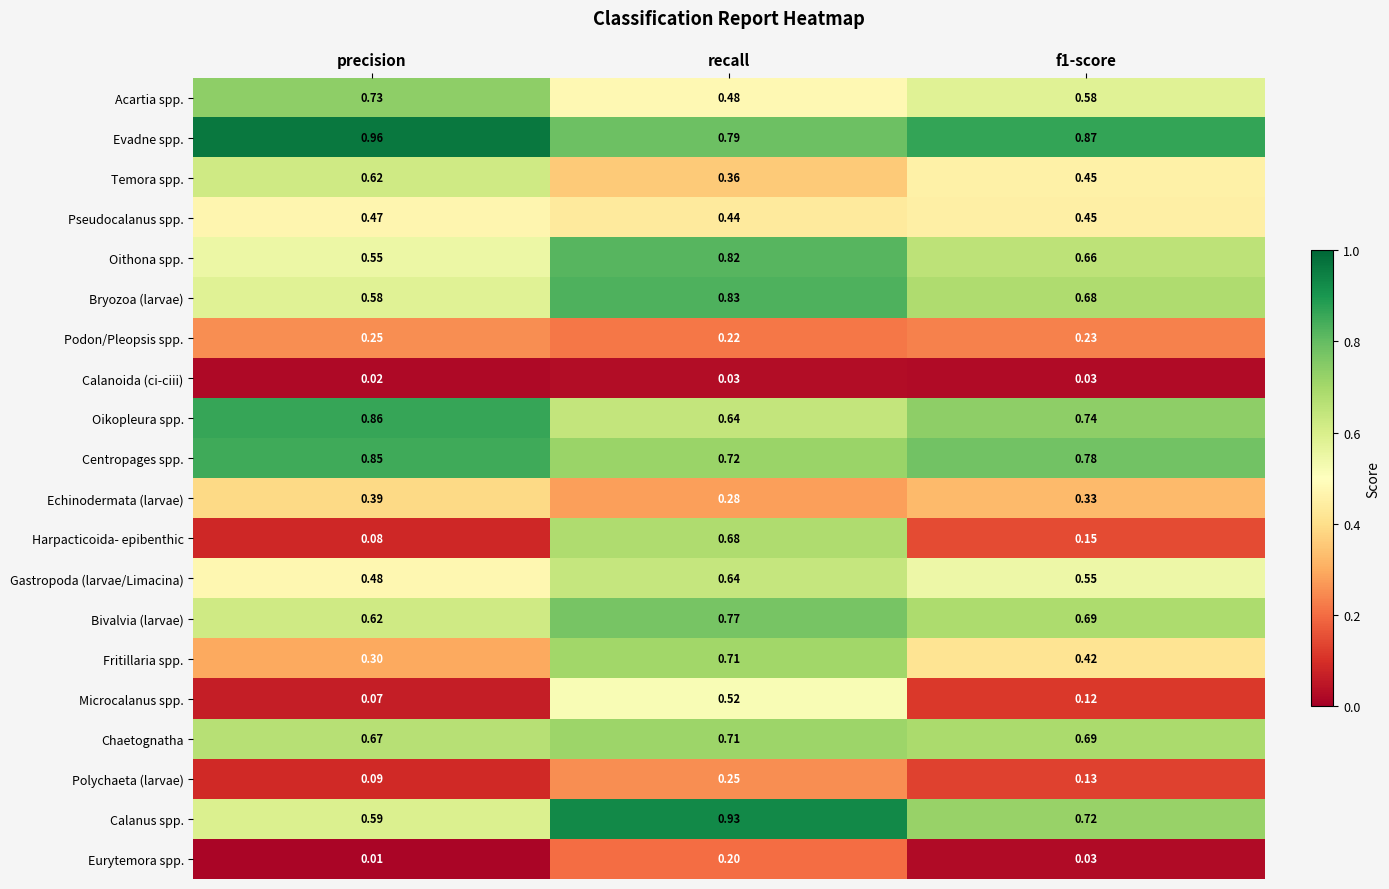

Which series has the largest range (max minus min)?

Harpacticoida- epibenthic